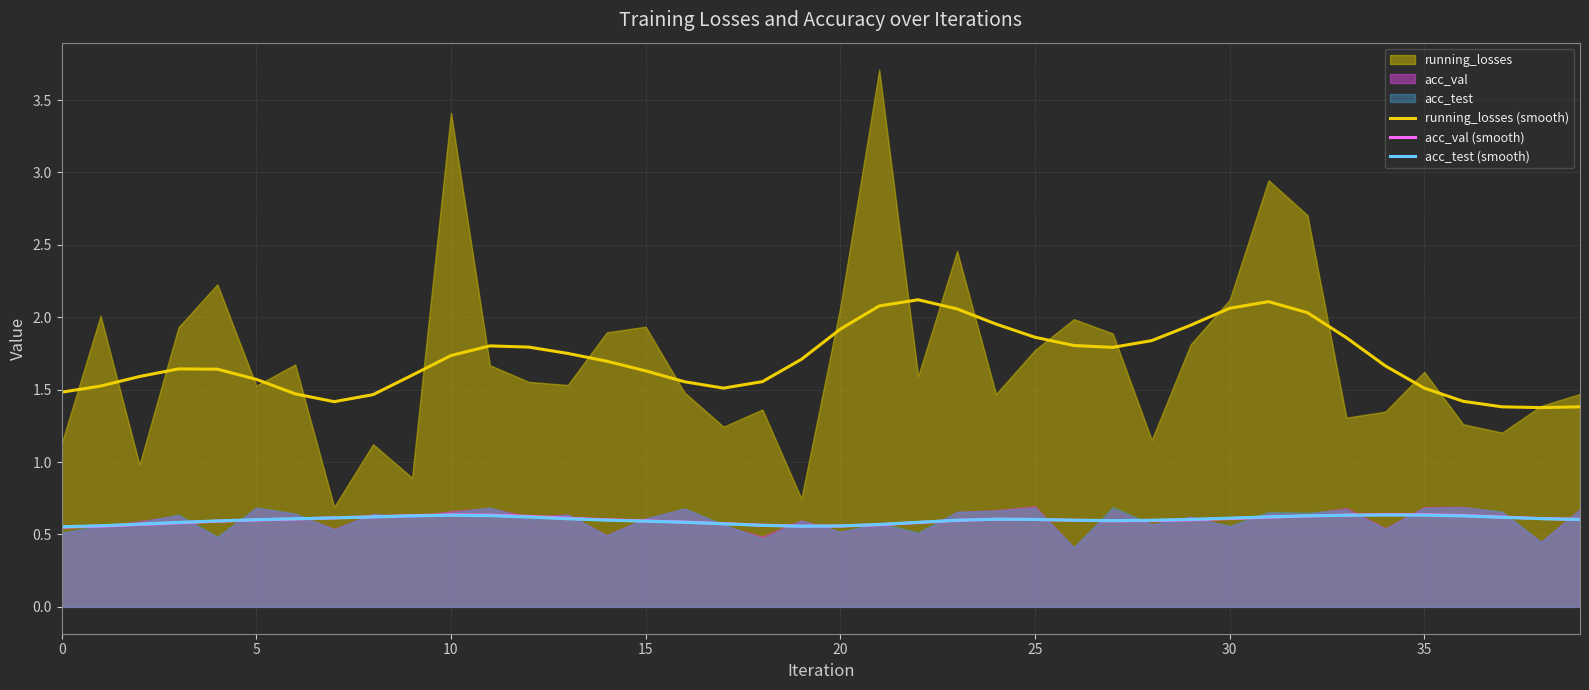

What is the difference between the second highest and second lowest values in the acc_val (smooth) series?

0.1